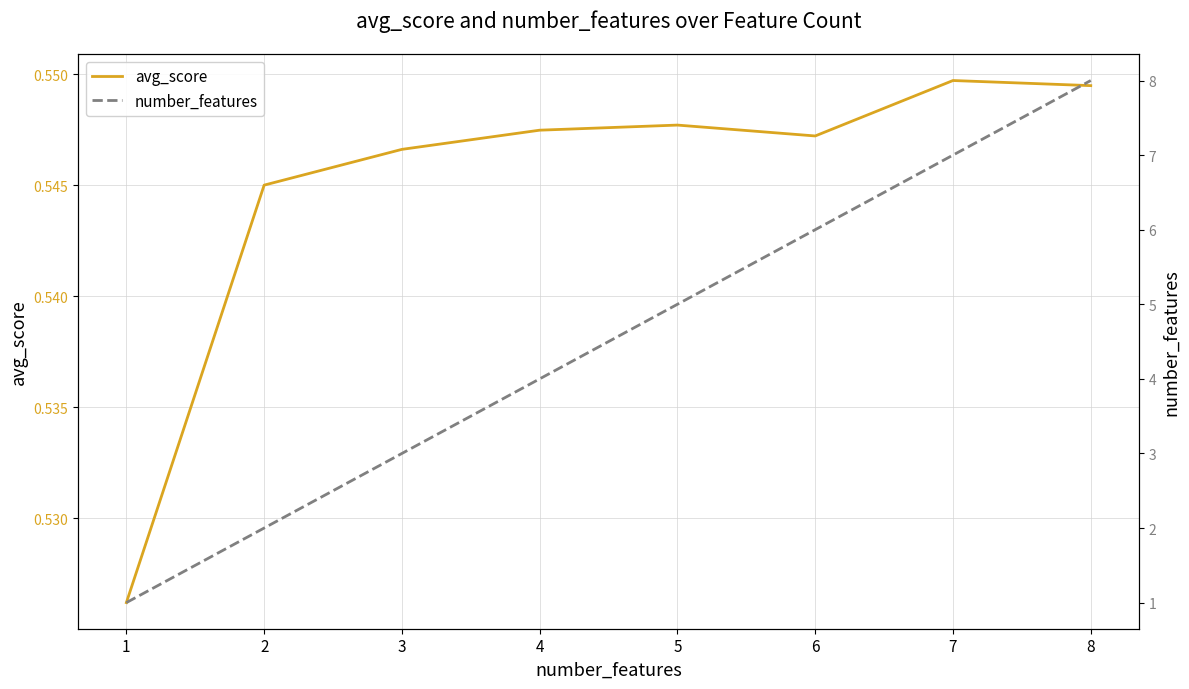

Rank the series by their average value, from lowest to highest.

avg_score, number_features